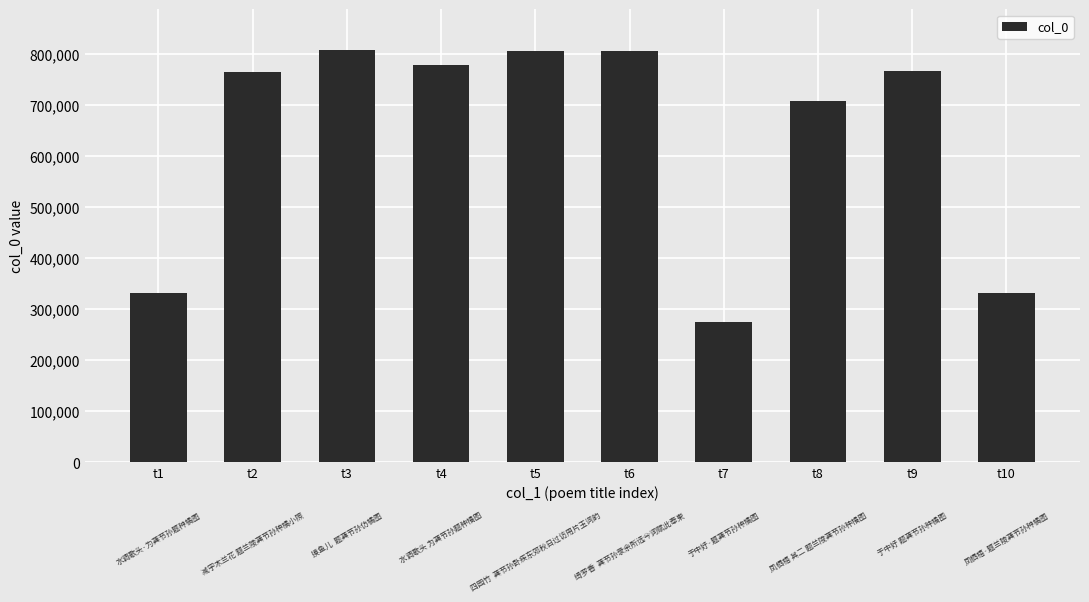

How many categories are shown in the chart?

10